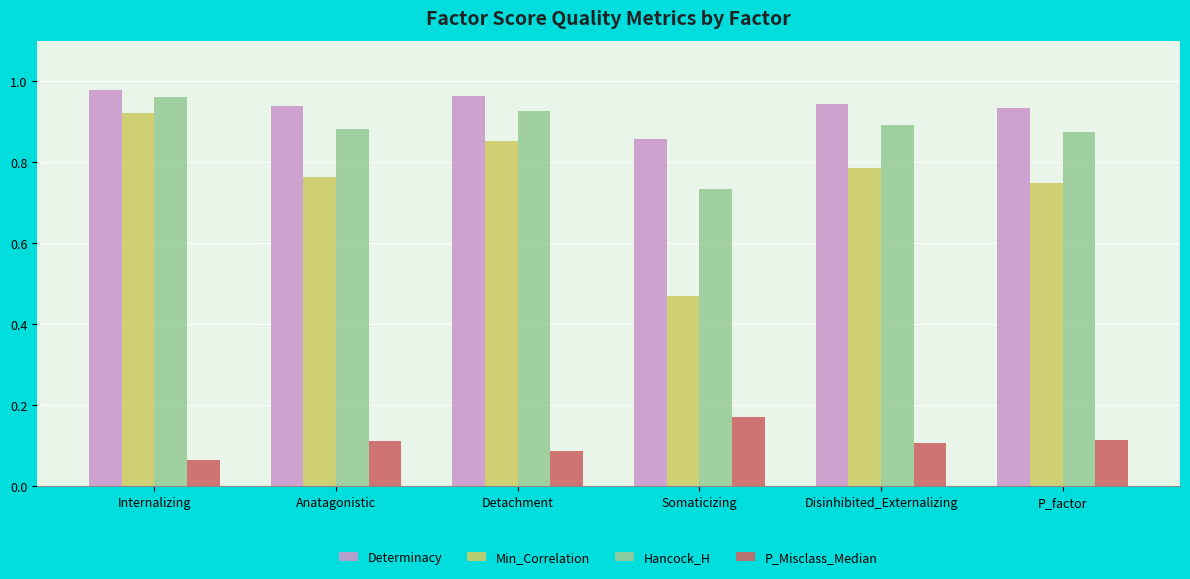

Are the bars horizontal?

No